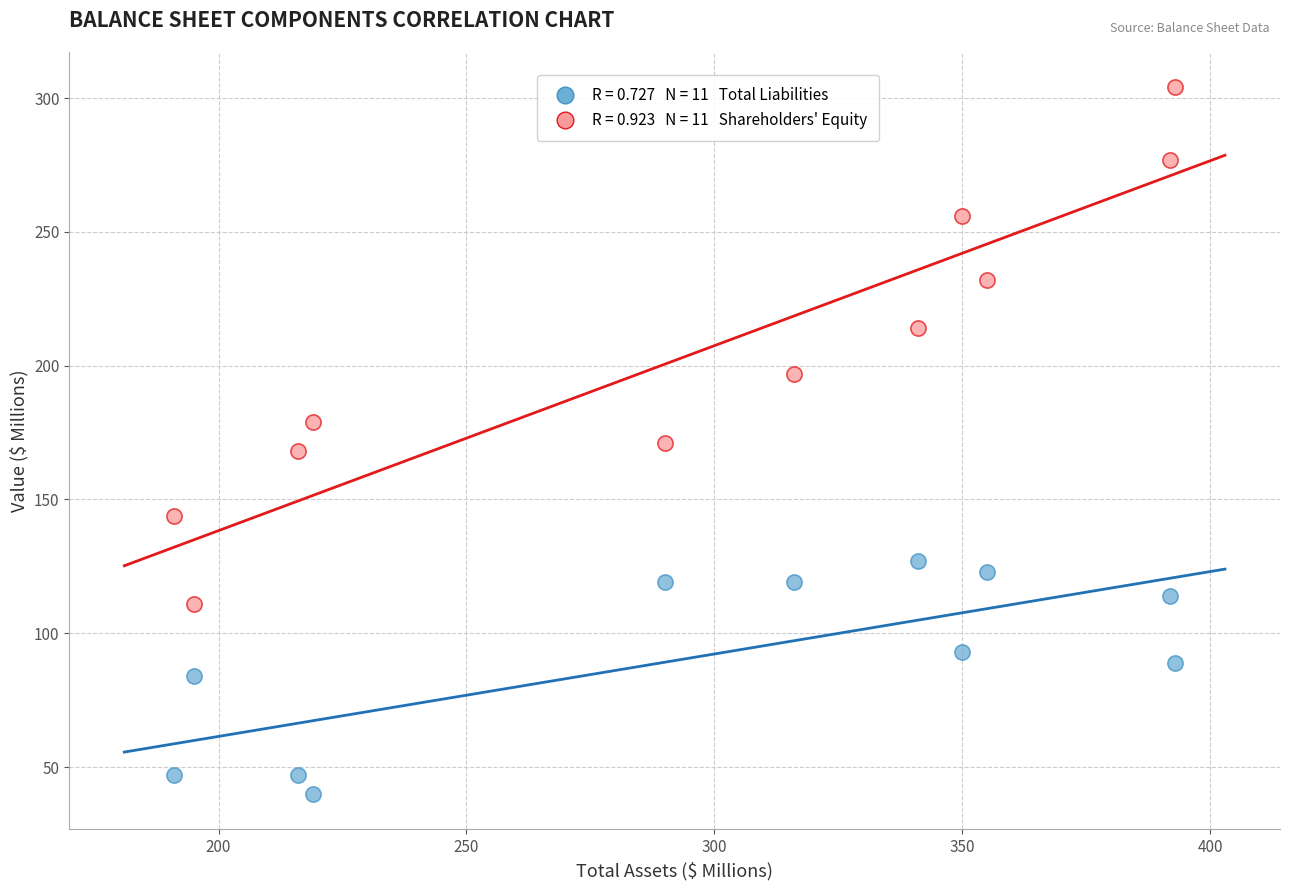

Across all data points, what is the range of X values (max minus min)?

202